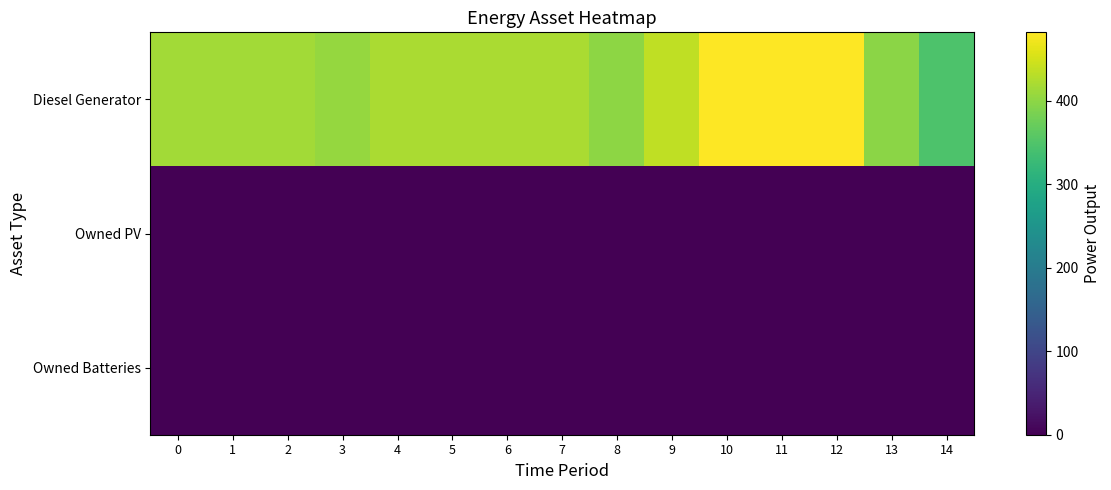

How many data points does each series have?

15